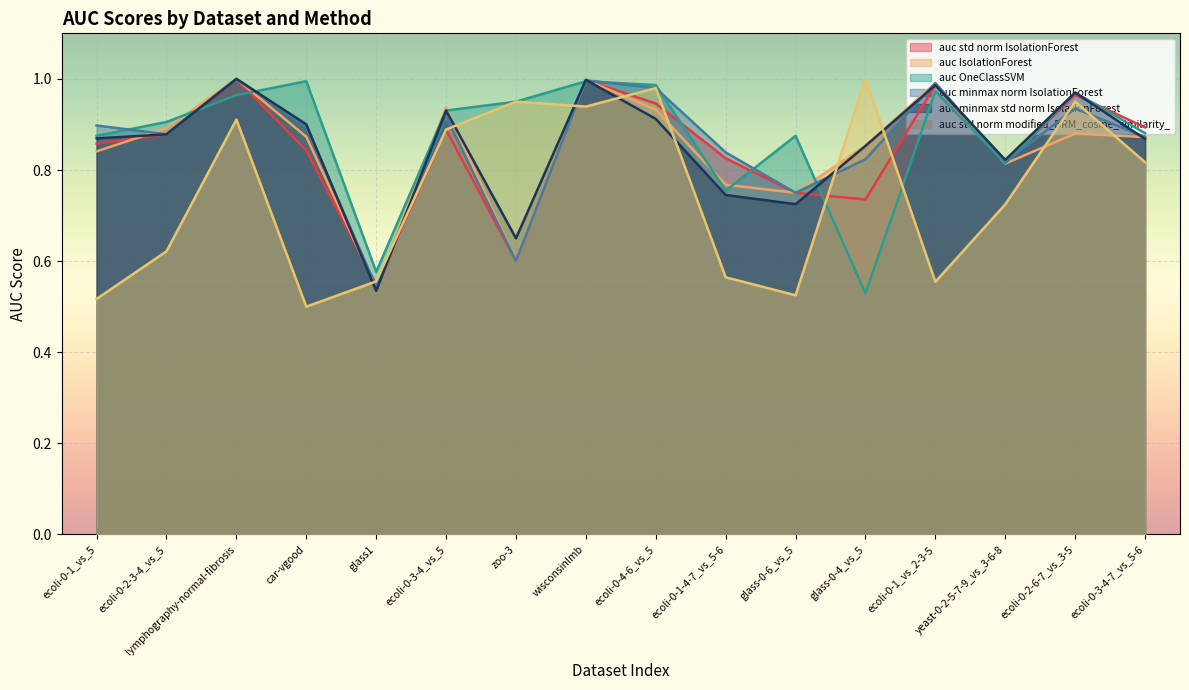

Which label corresponds to the largest value in the chart?

lymphography-normal-fibrosis